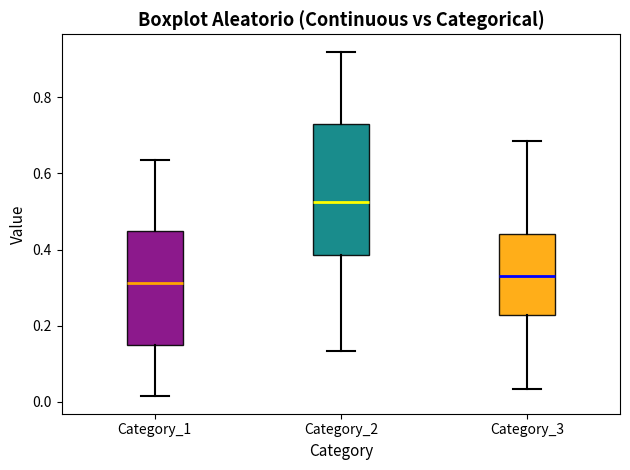

Which box is the tallest, from its lower edge to its upper edge?

Category_2